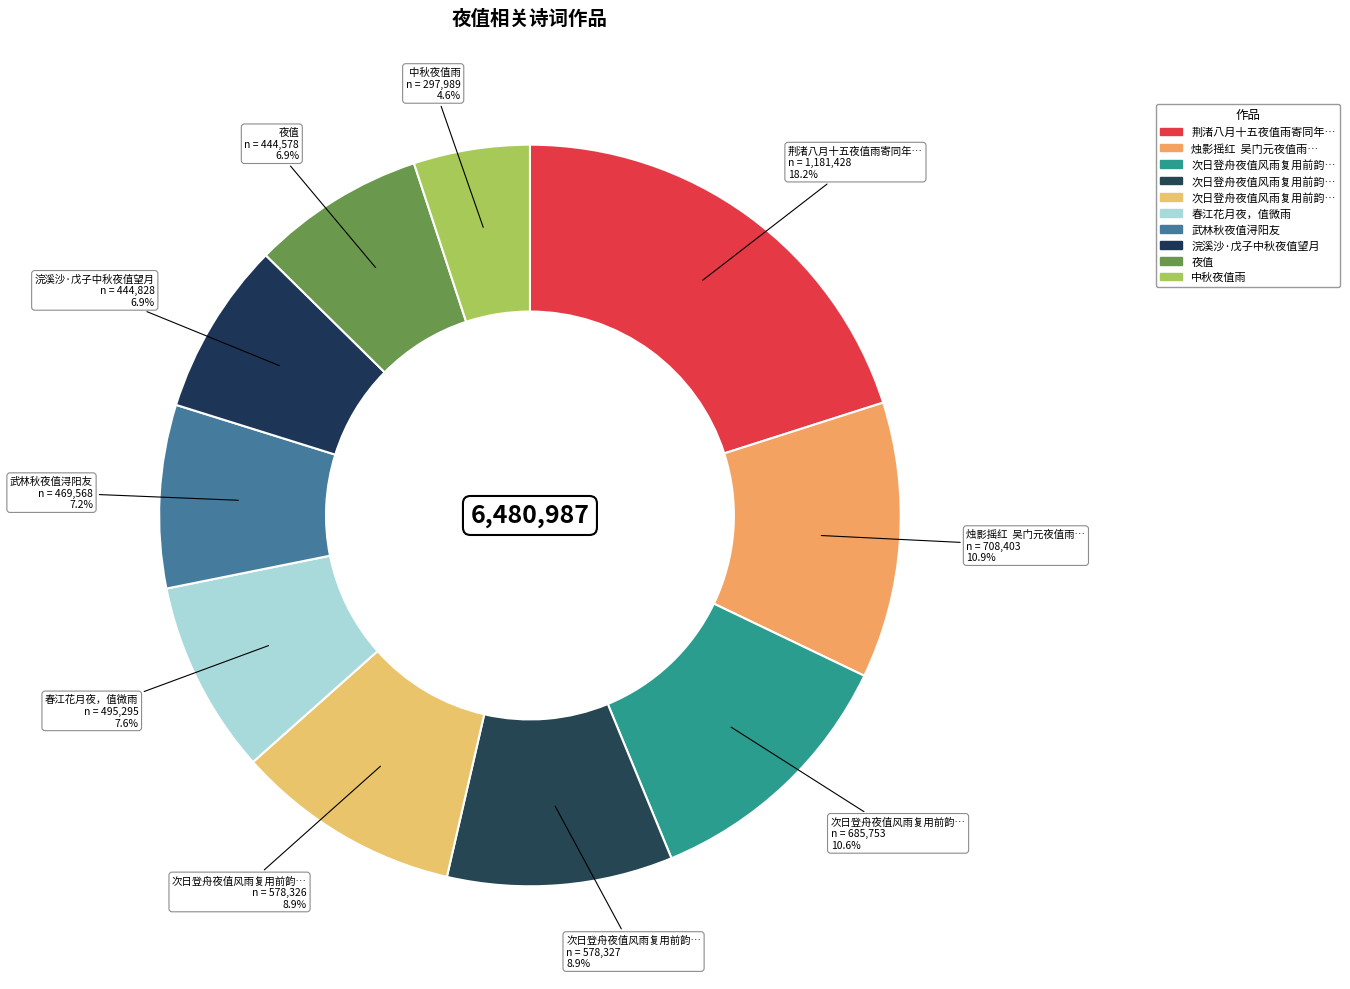

The 荆渚八月十五夜值雨寄同年李屿 slice represents 18% of the pie. True or false?

True